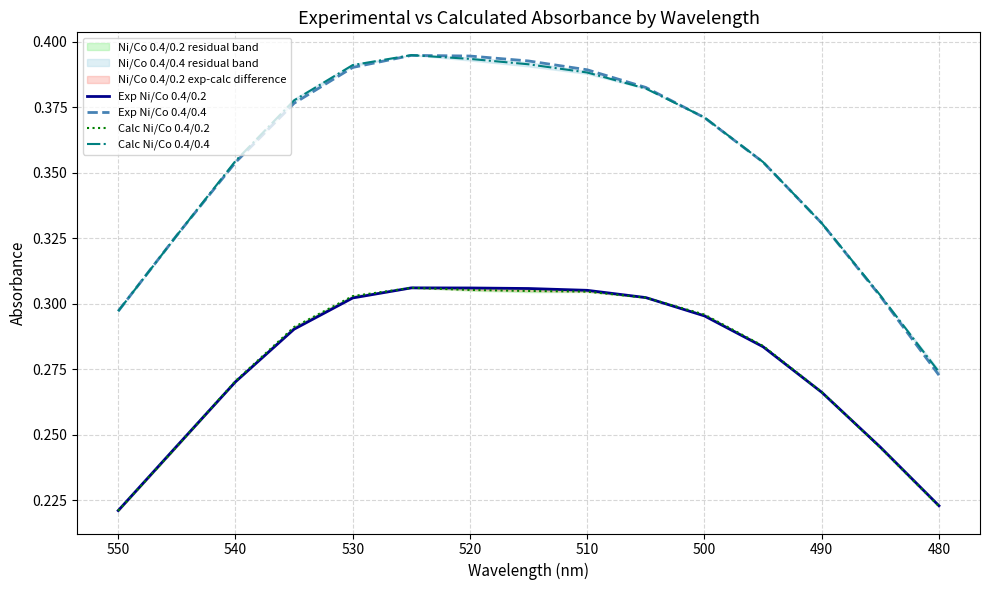

At which label does Exp Ni/Co 0.4/0.2 reach its peak?

520